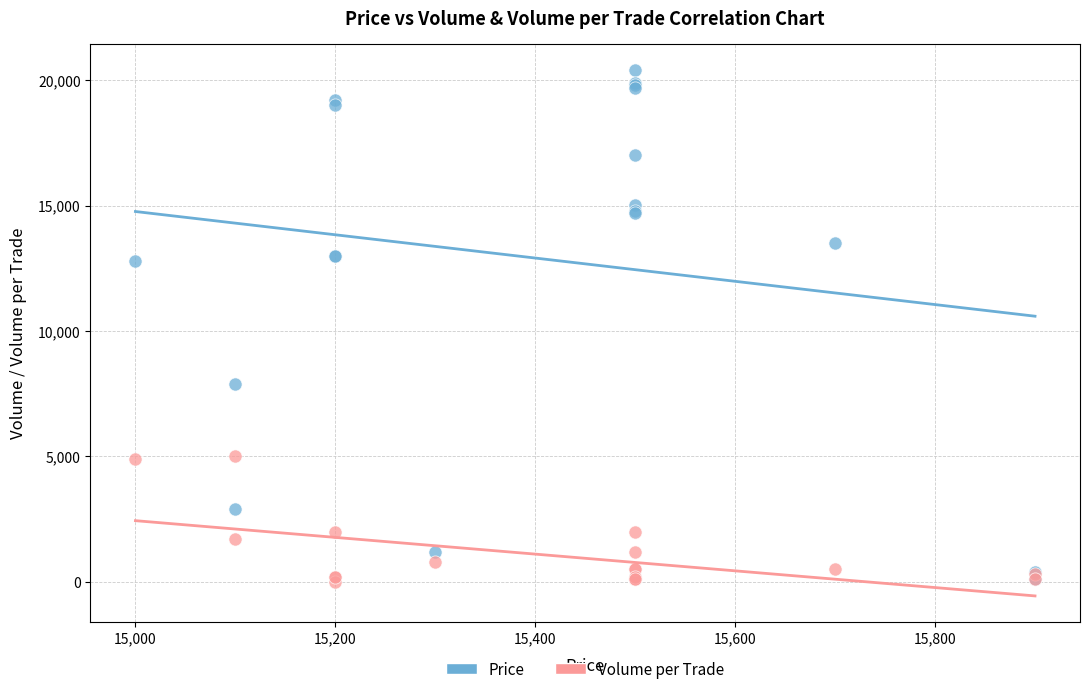

What are all the series names shown in the legend?

Price, Volume per Trade